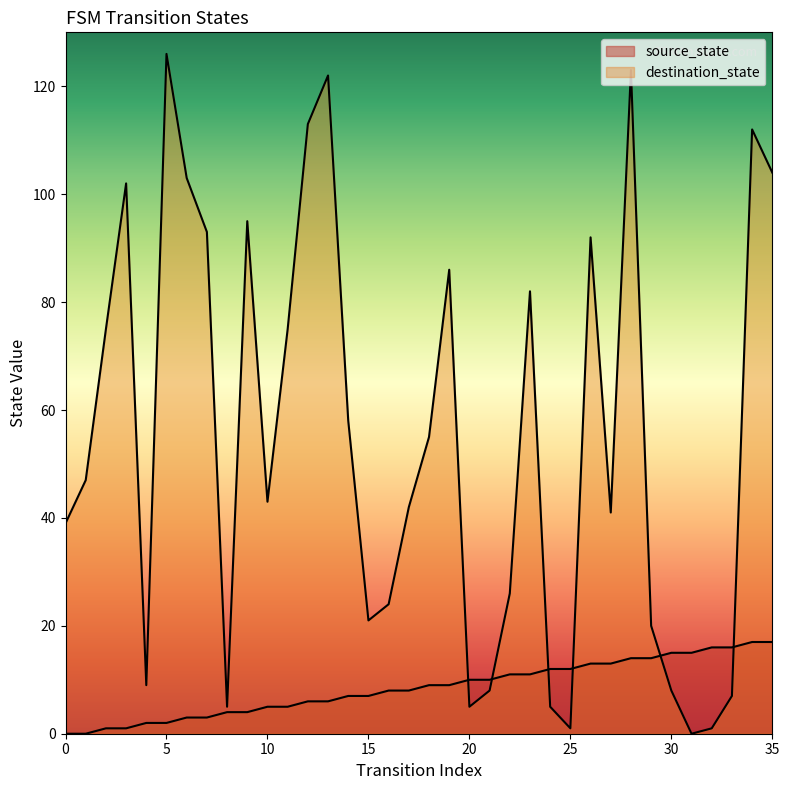

How many times do source_state and destination_state cross each other?

6